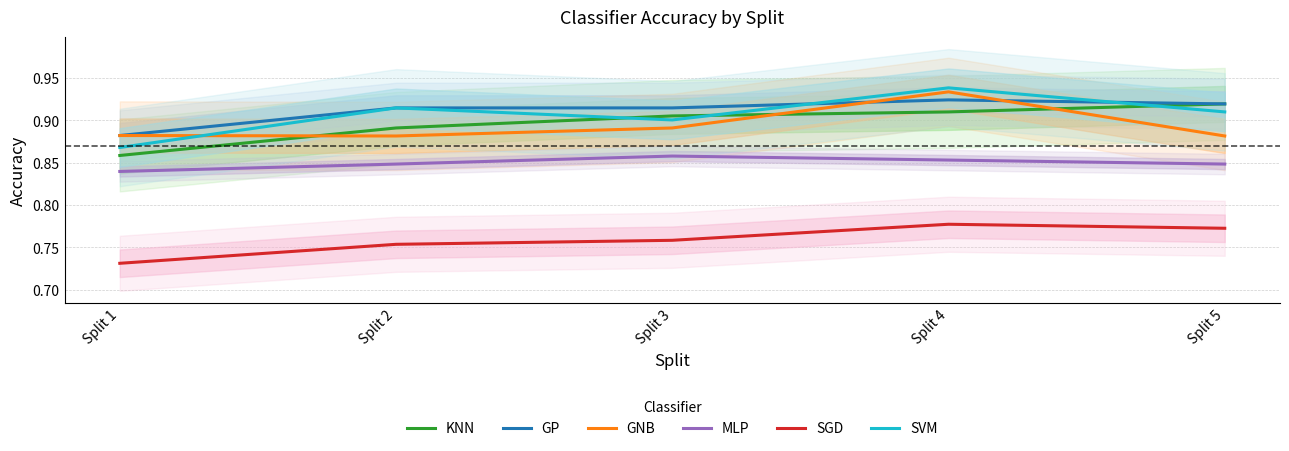

How many interior local peaks does the GNB series have?

1